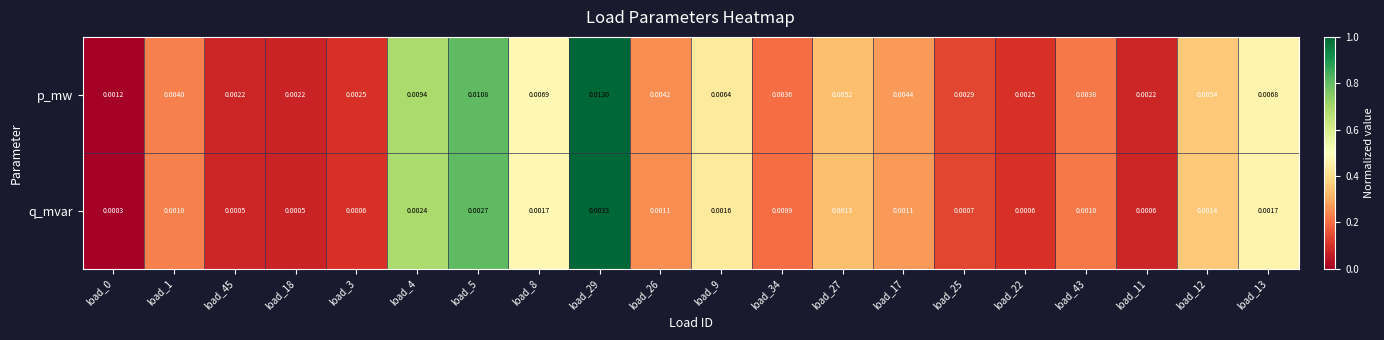

Which series has the largest total across all categories?

p_mw